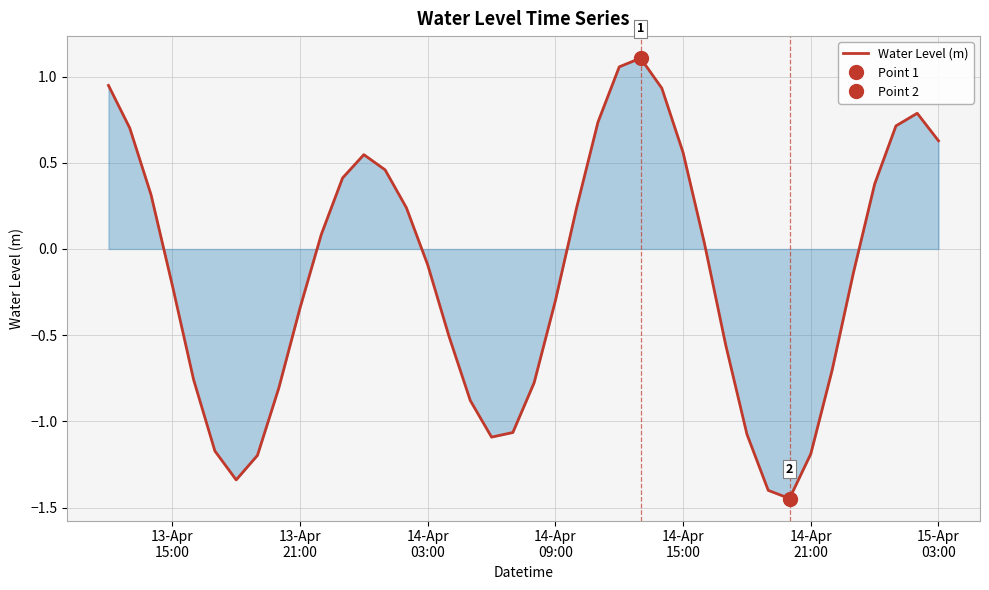

True or false: the data has more than 2 interior local peaks.

True